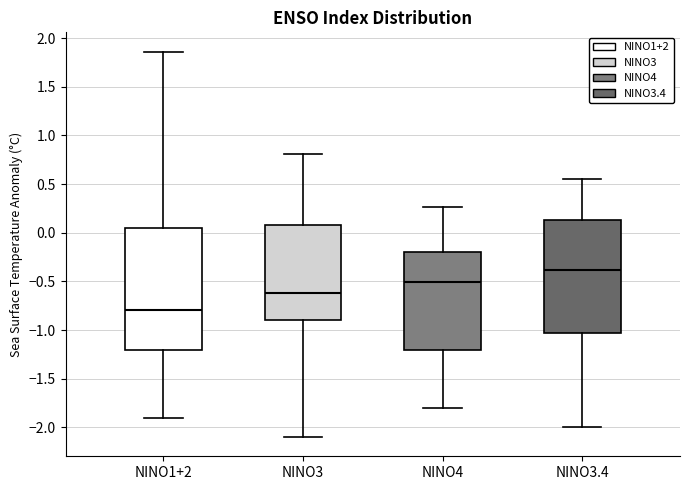

Reading left to right, transcribe this box plot: for each box, give where its median line is, the range the box spans, and where its two whiskers end, as read against the y-axis. The values are not printed on the chart, so give them approximately, as read against the axis.

NINO1+2: median -0.80, box -1.20 to 0.05, whiskers -1.90 to 1.85
NINO3: median -0.60, box -0.90 to 0.10, whiskers -2.10 to 0.80
NINO4: median -0.50, box -1.20 to -0.20, whiskers -1.80 to 0.25
NINO3.4: median -0.40, box -1.05 to 0.15, whiskers -2.00 to 0.55